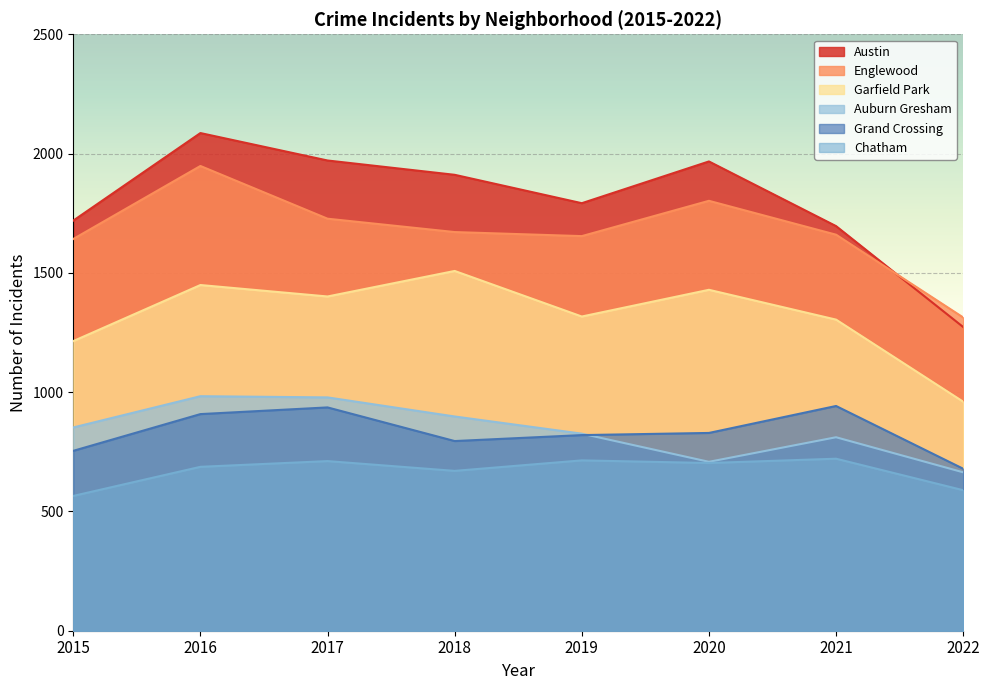

True or false: Auburn Gresham and Garfield Park intersect in this chart.

False